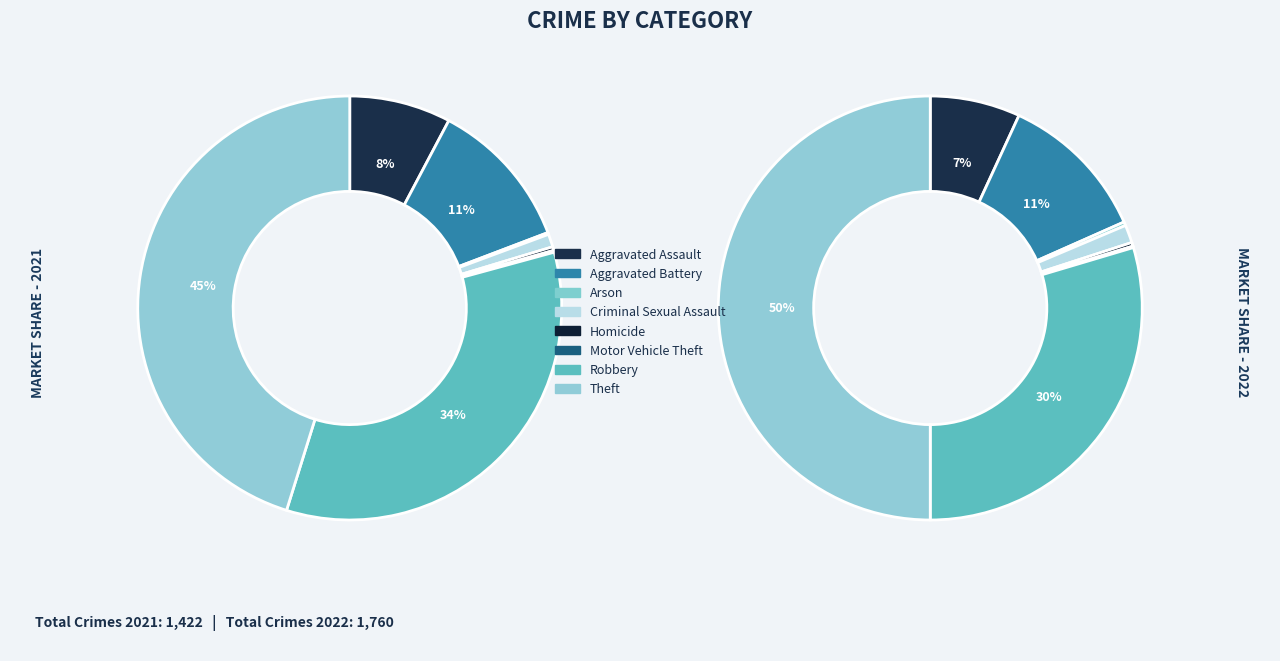

Count the number of slices in the pie.

8